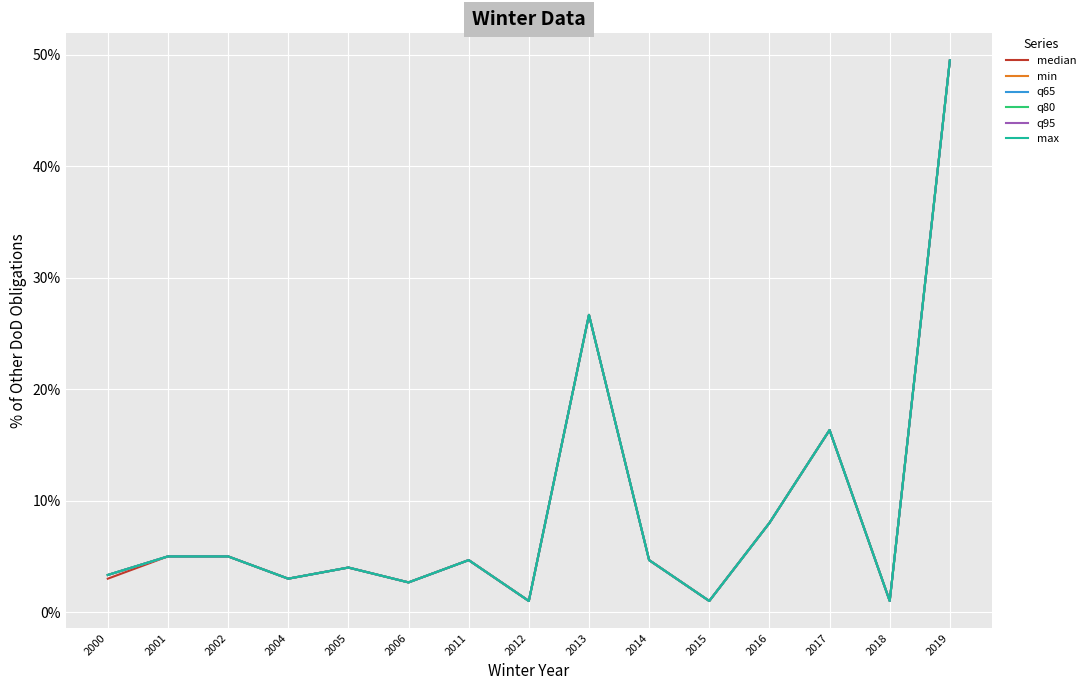

Where does the q95 series first go above 4?

2001